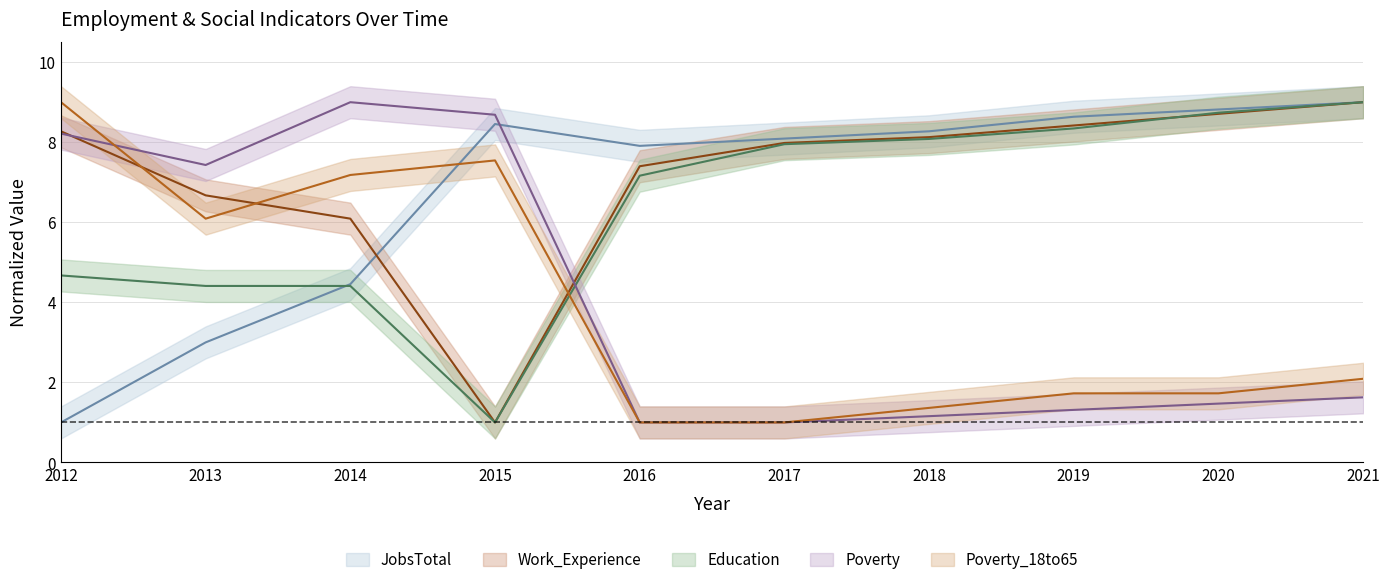

What is the sum of the Poverty values at 2018 and 2014?

10.2